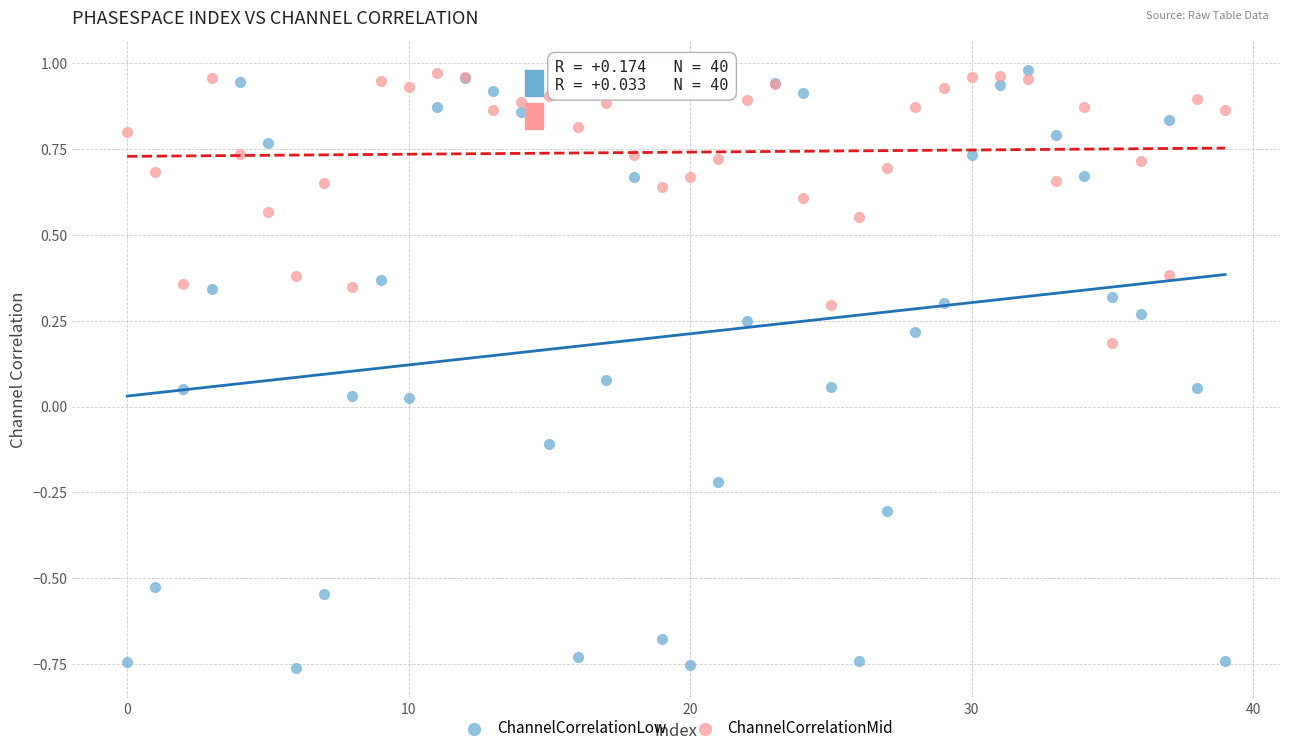

What are all the series names shown in the legend?

ChannelCorrelationLow, ChannelCorrelationMid